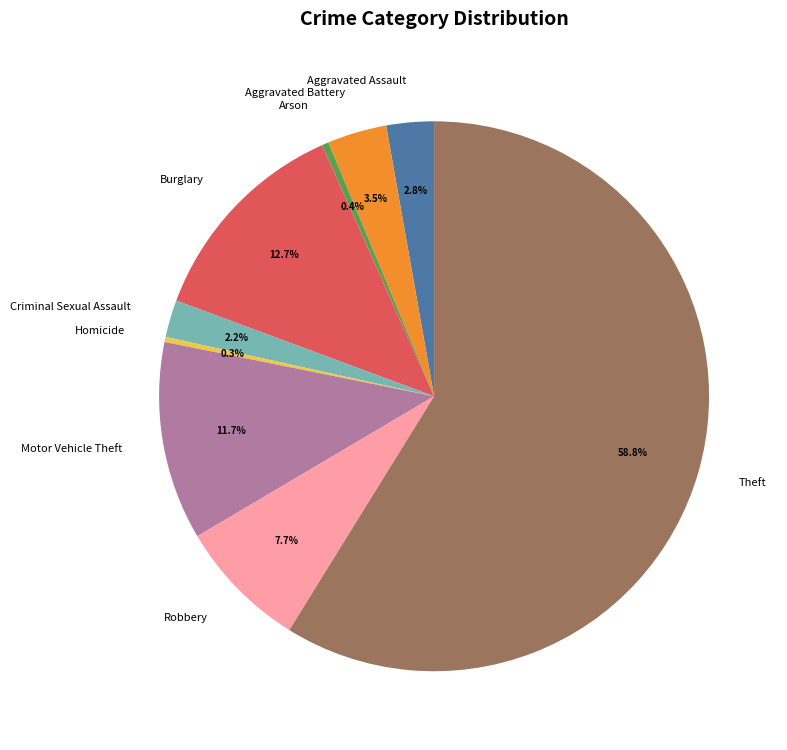

Between Robbery and Criminal Sexual Assault, which is larger?

Robbery